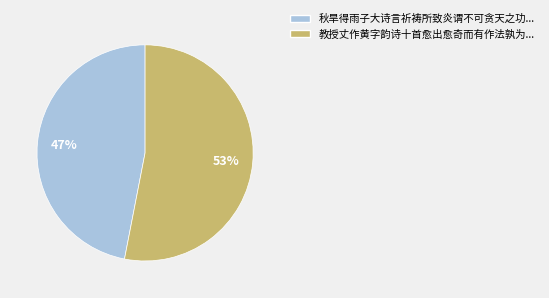

Does any single category account for the majority?

Yes